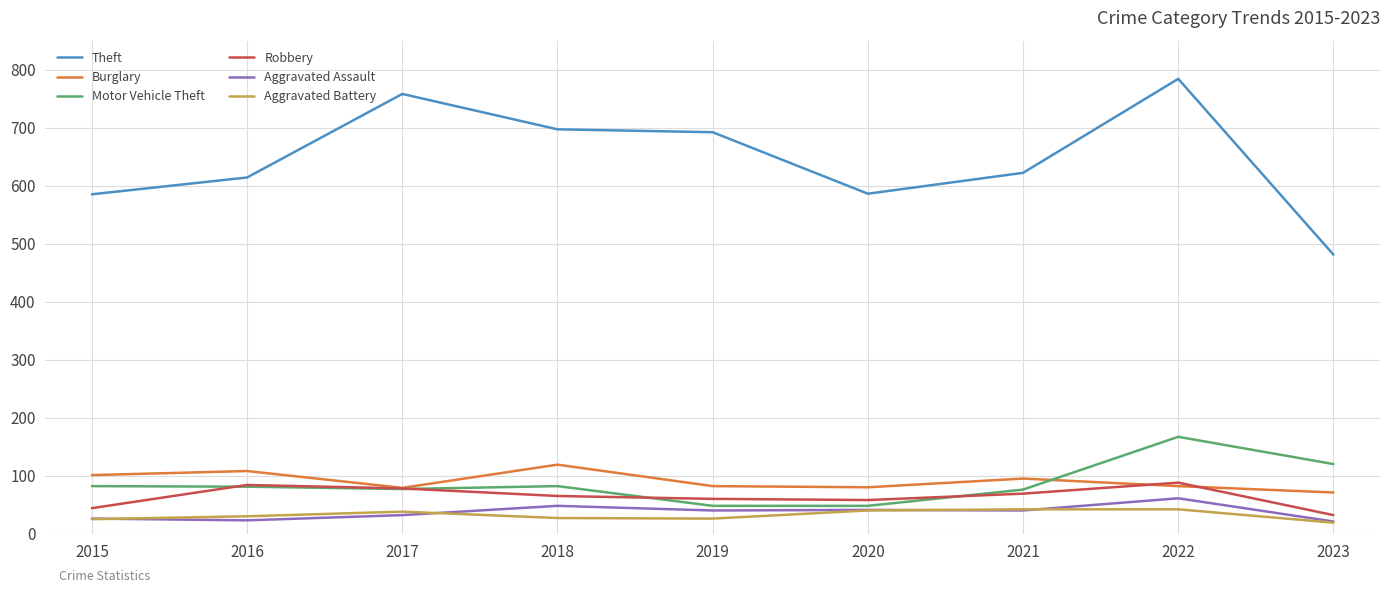

Which series has the largest range (max minus min)?

Theft